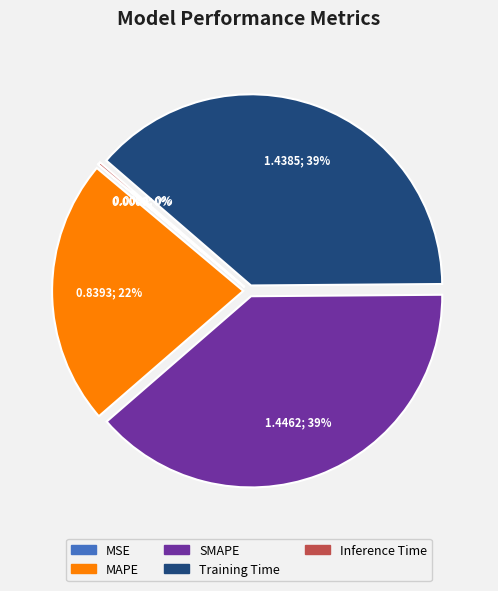

The SMAPE slice represents 53% of the pie. True or false?

False